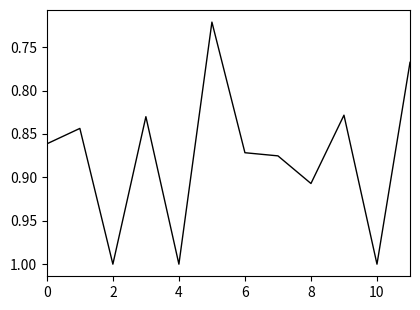

What is the greatest value displayed?

1.0